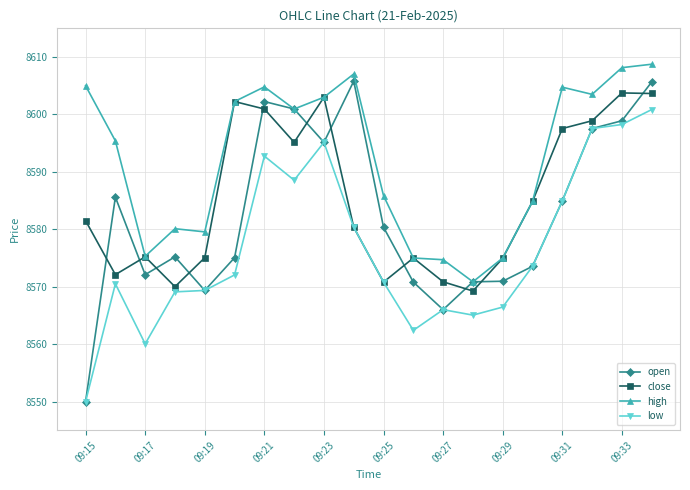

Which series has the largest total across all categories?

high